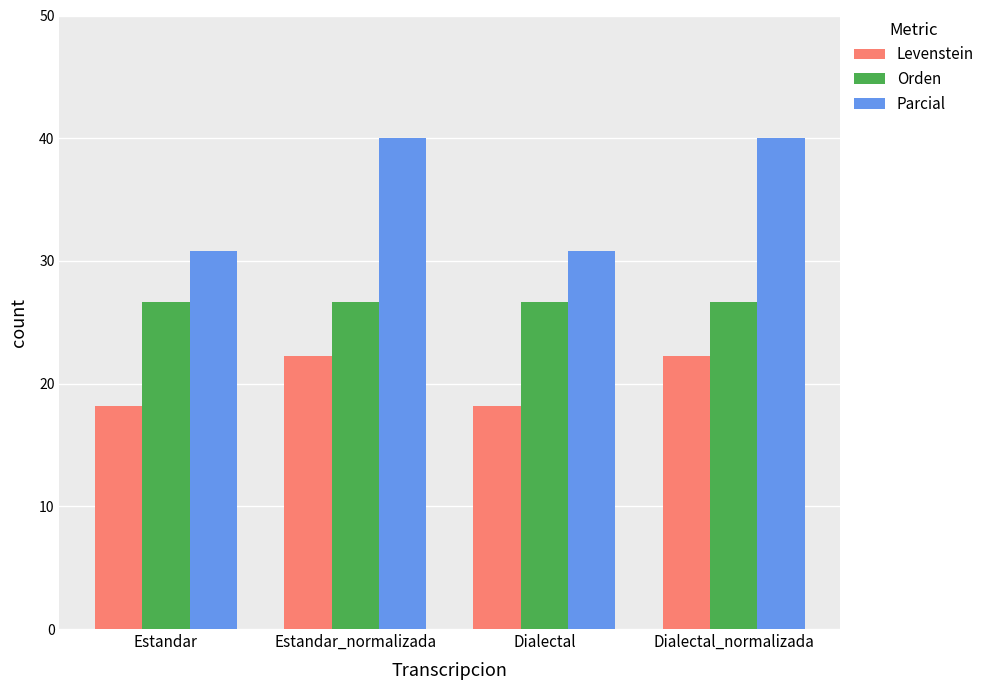

List the series in order of their overall mean, lowest first.

Levenstein, Orden, Parcial